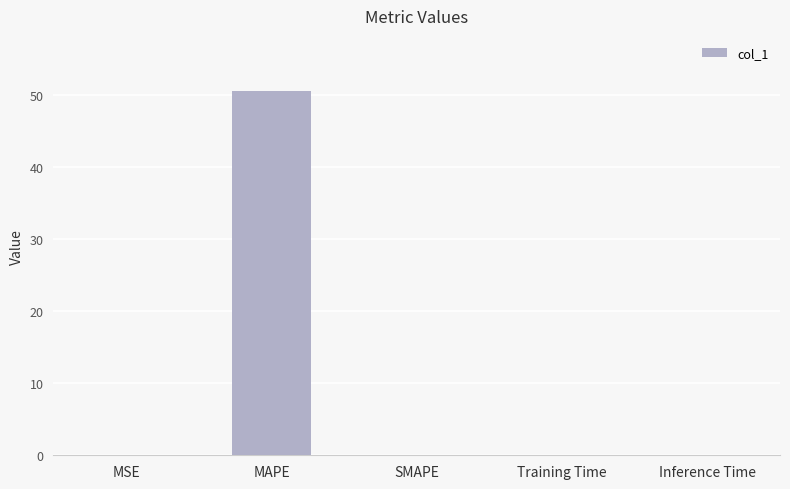

What is the sum of all values?

50.6